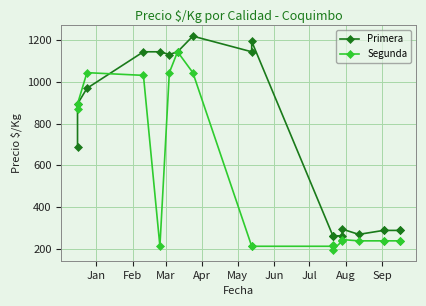

How many distinct data groups are displayed?

2